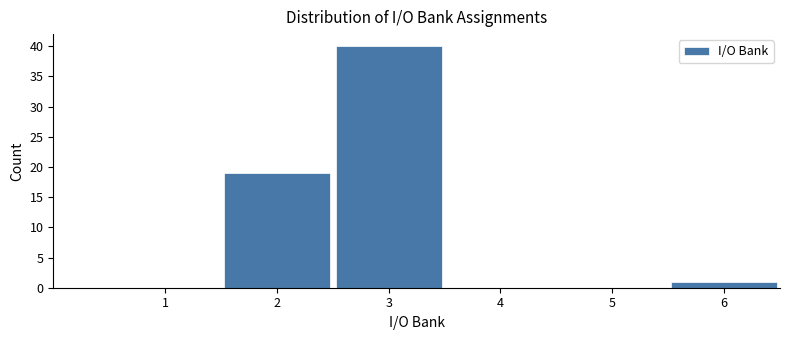

Reading left to right, what are all the values shown in this chart?

1=0	2=19	3=40	4=0	5=0	6=1